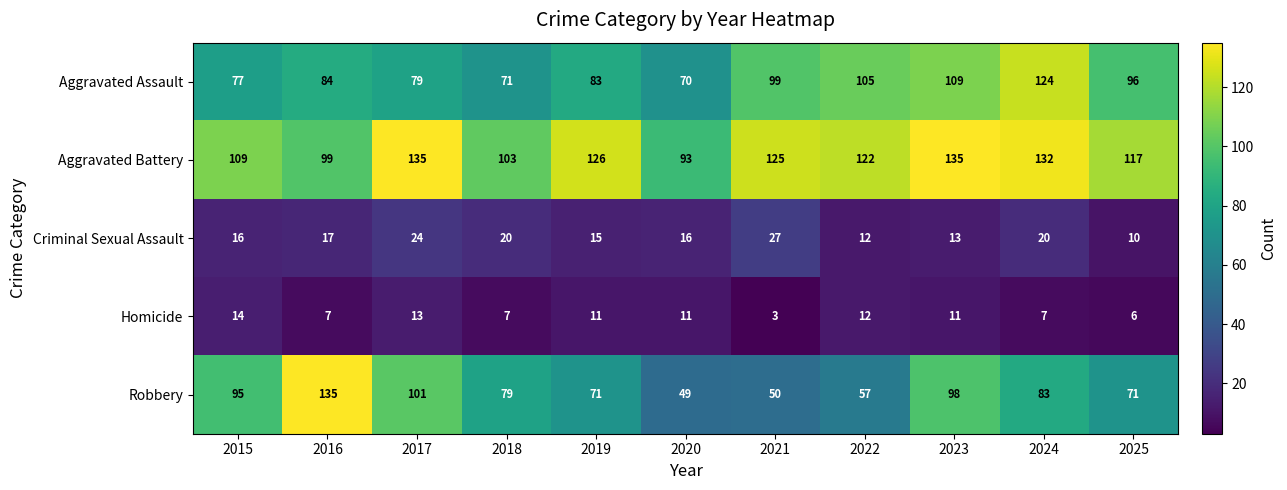

Rank the series at 2024 from lowest to highest value.

Homicide, Criminal Sexual Assault, Robbery, Aggravated Assault, Aggravated Battery